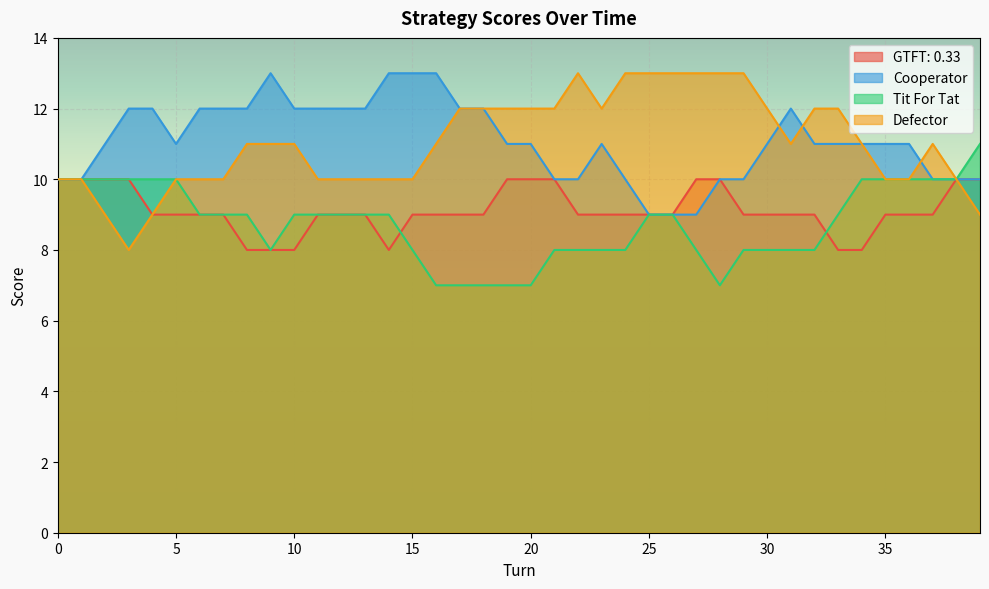

What is the average value of the GTFT: 0.33 series?

9